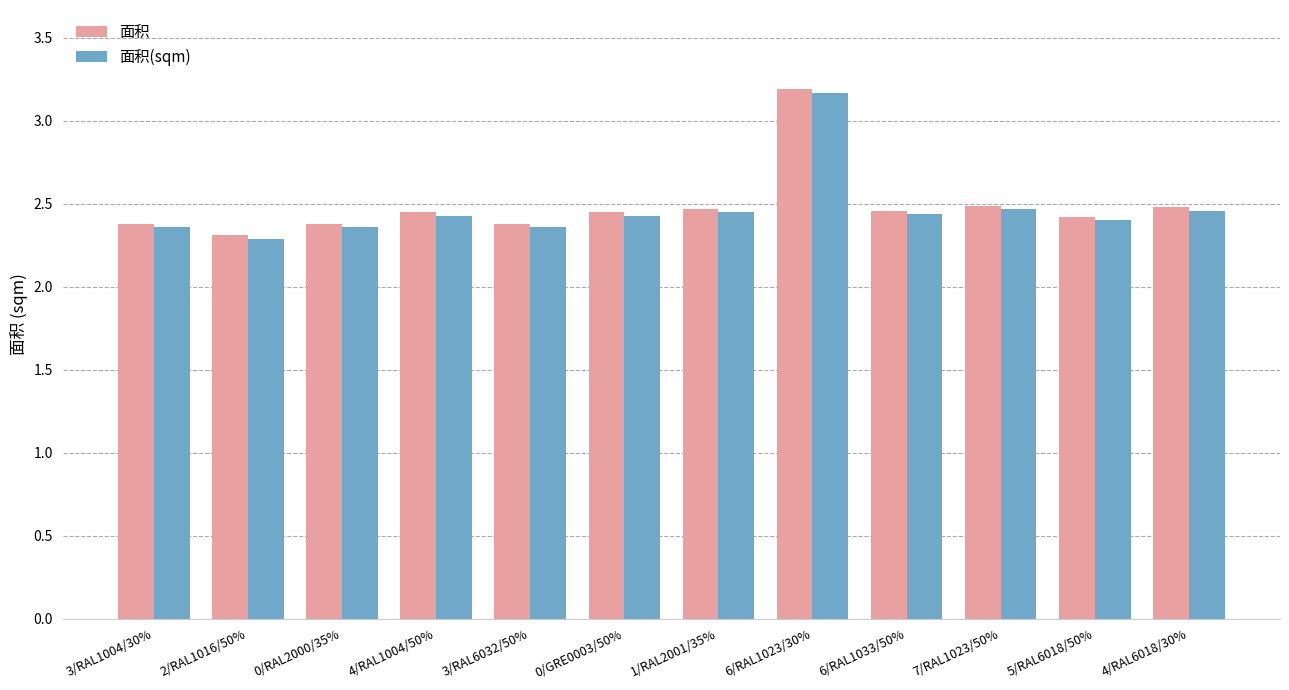

How many distinct data groups are displayed?

2